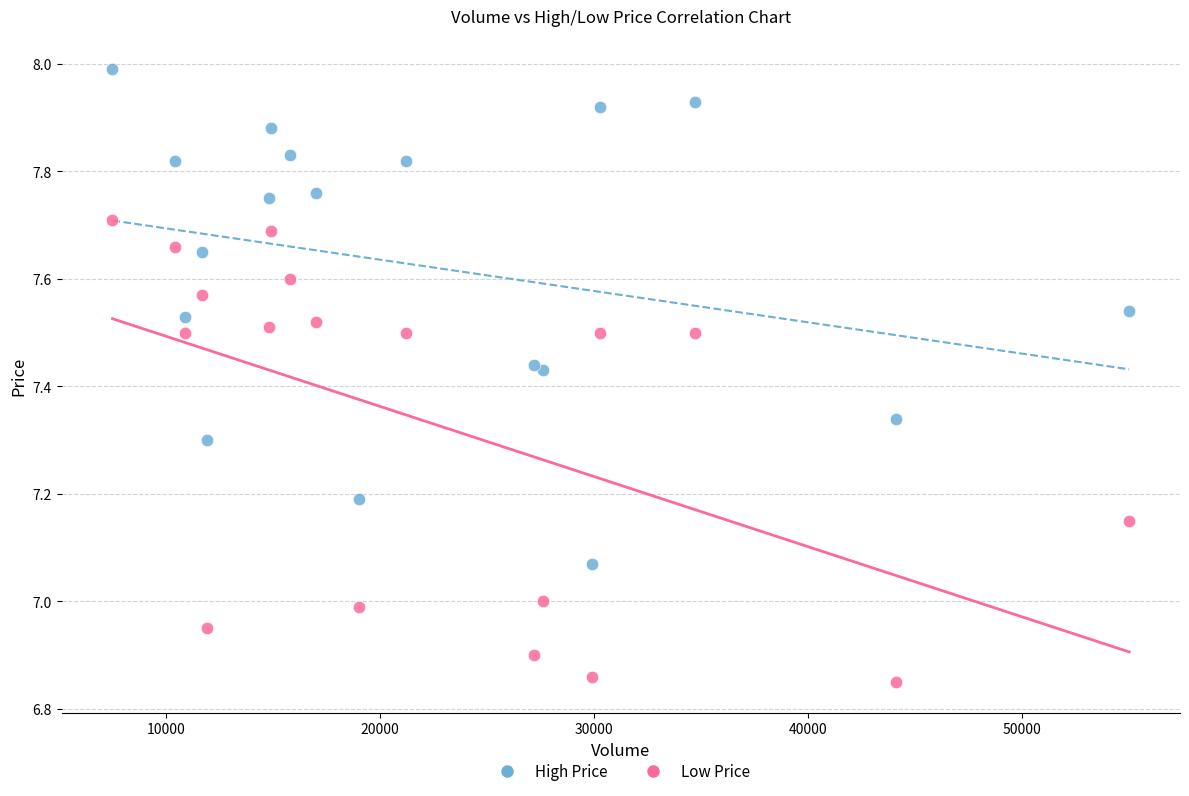

Which series contains the lowest Y value?

Low Price